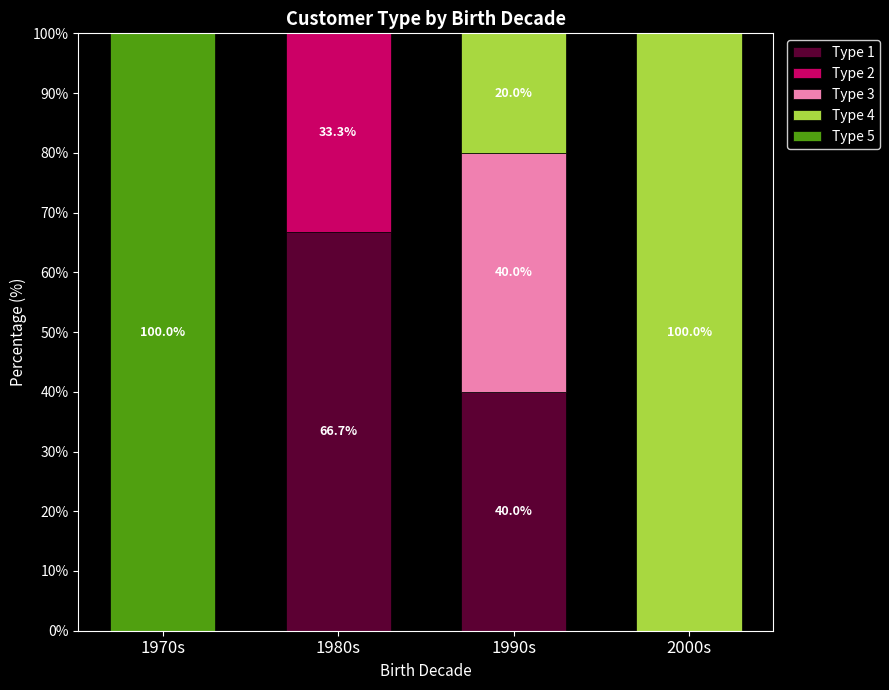

At which label does Type 1 reach its peak?

1980s